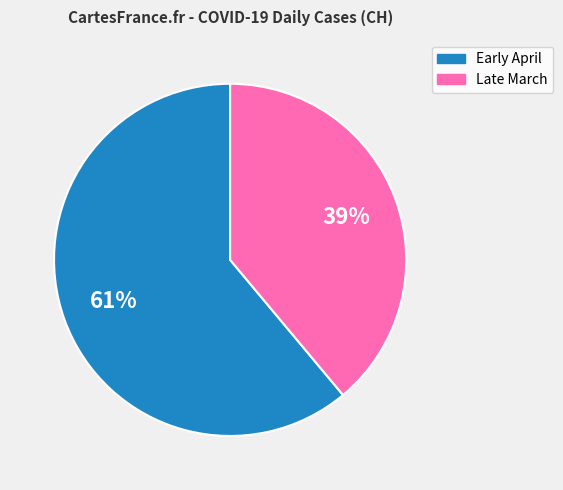

Is there a majority slice in this chart?

Yes